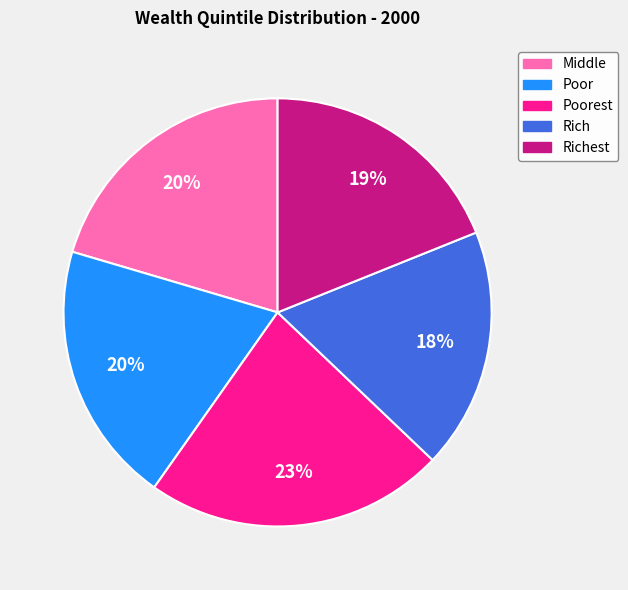

Does any single category account for the majority?

No